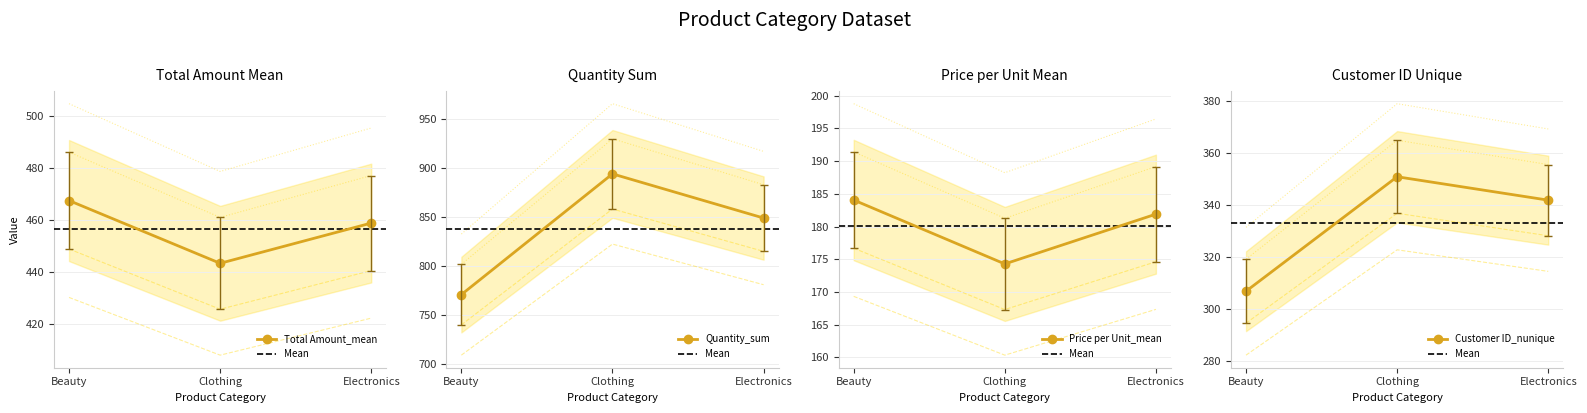

Is it true that Customer ID_nunique equals 459 at Beauty?

False